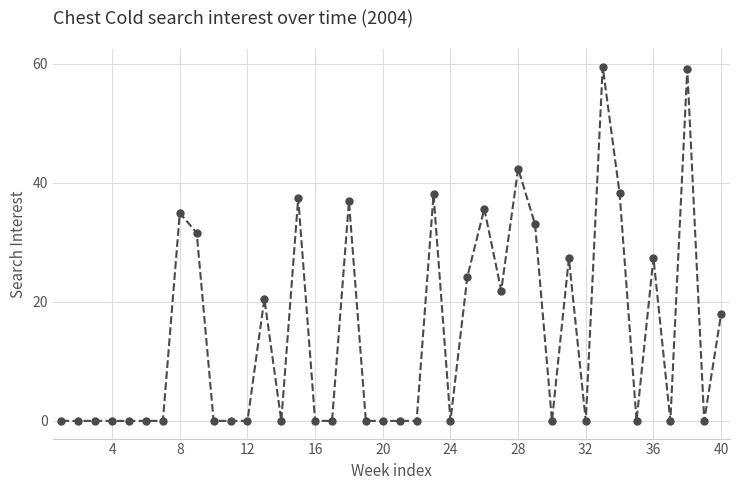

True or false: there are more than 0 points higher than both neighbors.

True